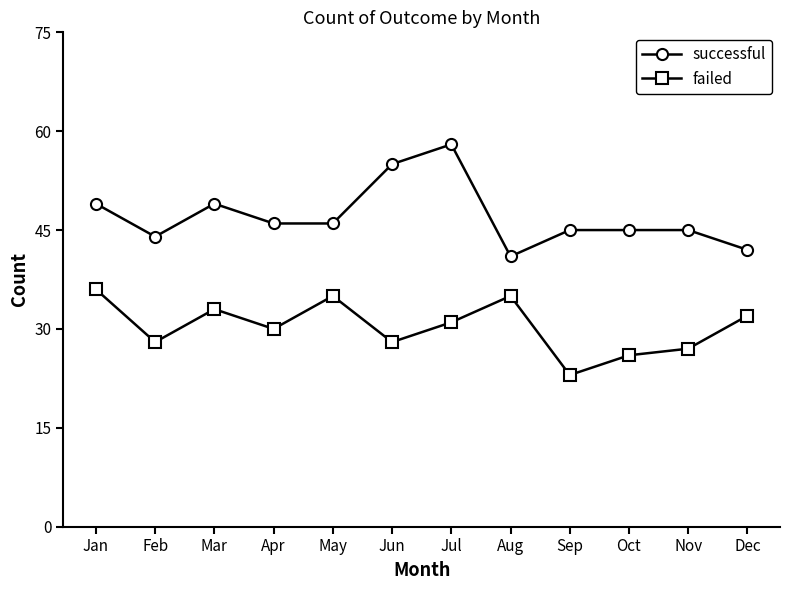

At how many categories does at least one series exceed 56?

1